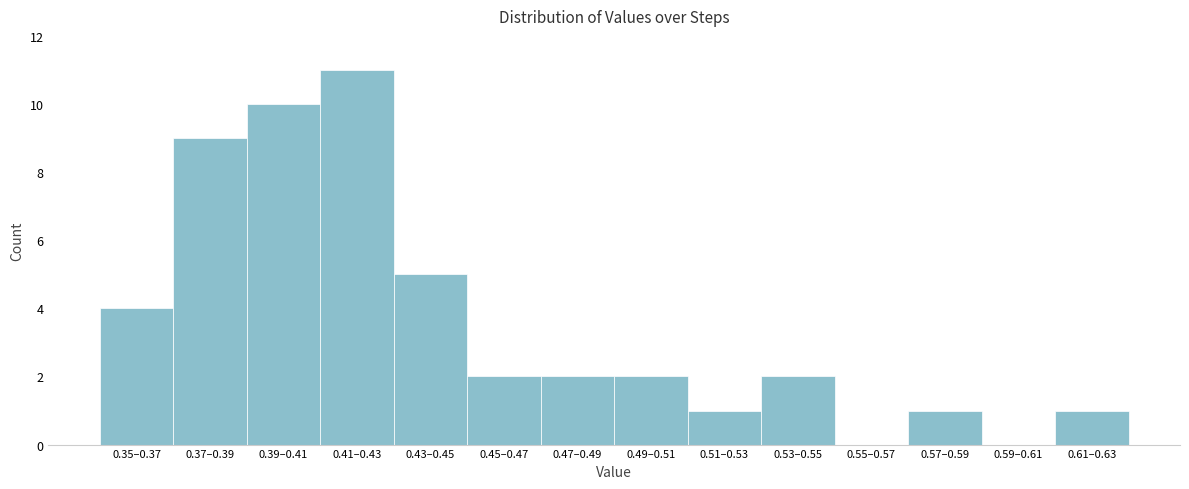

Reading left to right, list all the values displayed in this chart.

0.35–0.37=4	0.37–0.39=9	0.39–0.41=10	0.41–0.43=11	0.43–0.45=5	0.45–0.47=2	0.47–0.49=2	0.49–0.51=2	0.51–0.53=1	0.53–0.55=2	0.55–0.57=0	0.57–0.59=1	0.59–0.61=0	0.61–0.63=1